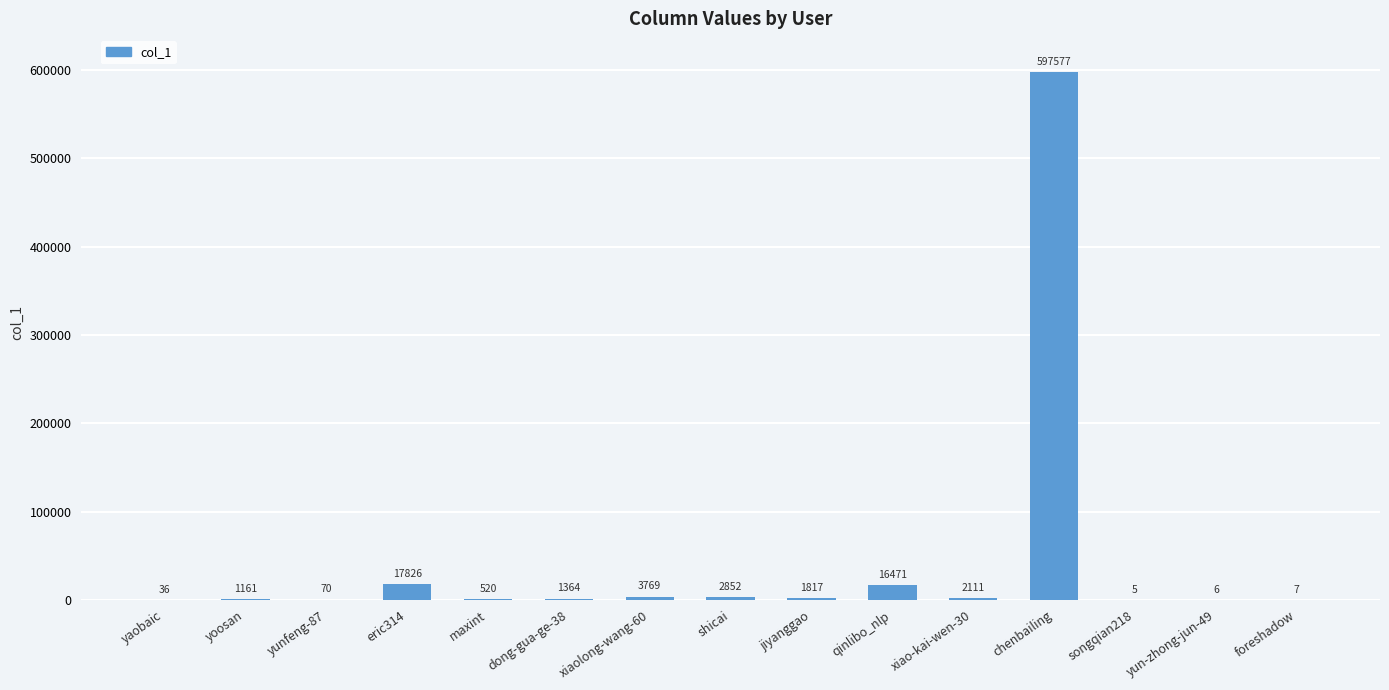

The value at songqian218 is 5. True or false?

True